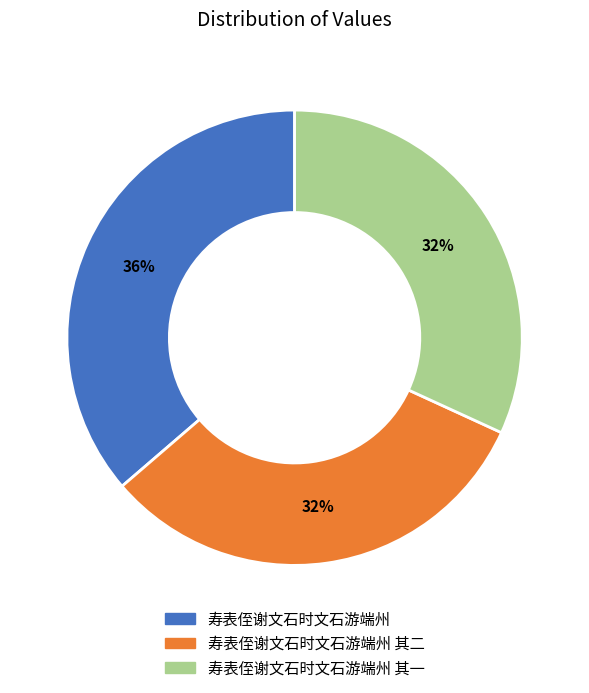

Does any single category account for the majority?

No